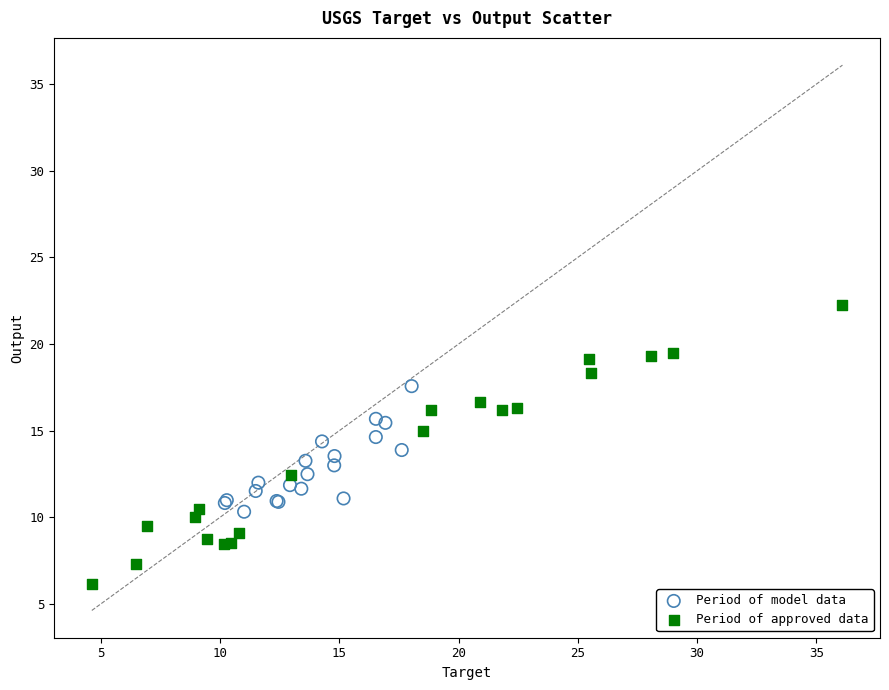

Which series has the widest spread of Y values?

Period of approved data